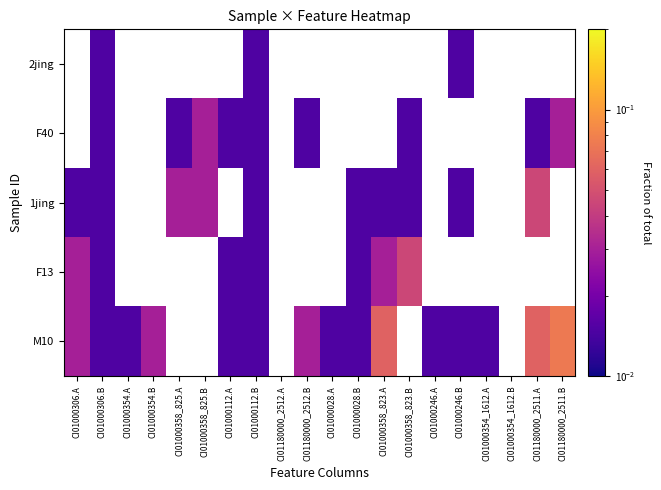

At which category does the chart reach its minimum across all series?

CI01000306.B